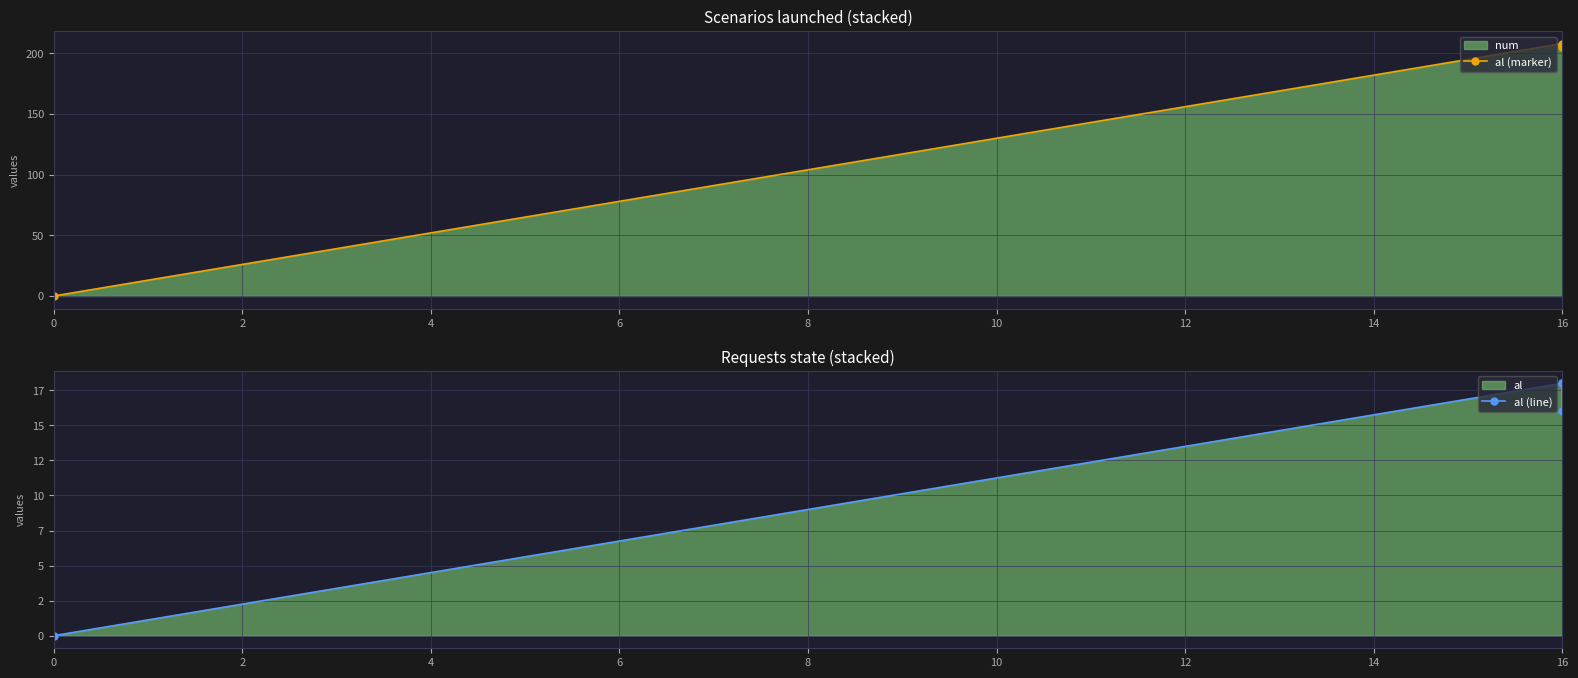

True or false: al (line) and al (marker) cross at least once.

False